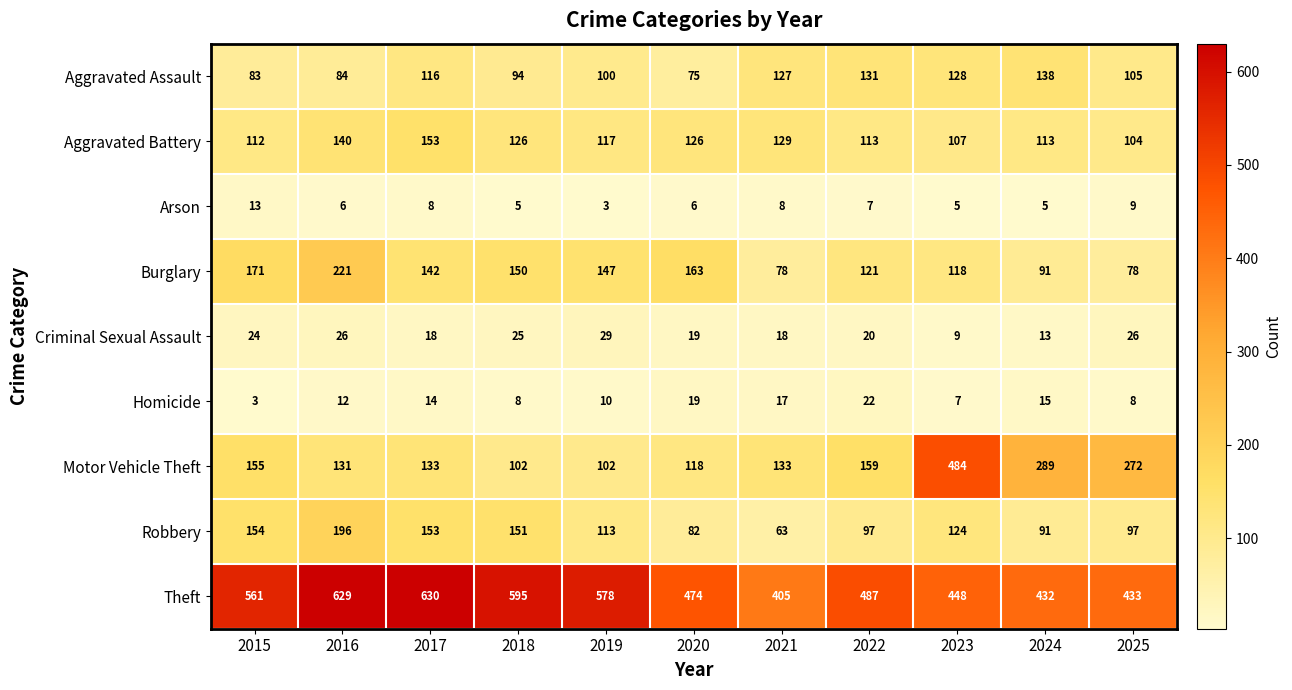

Which category has the highest value across all series?

2017